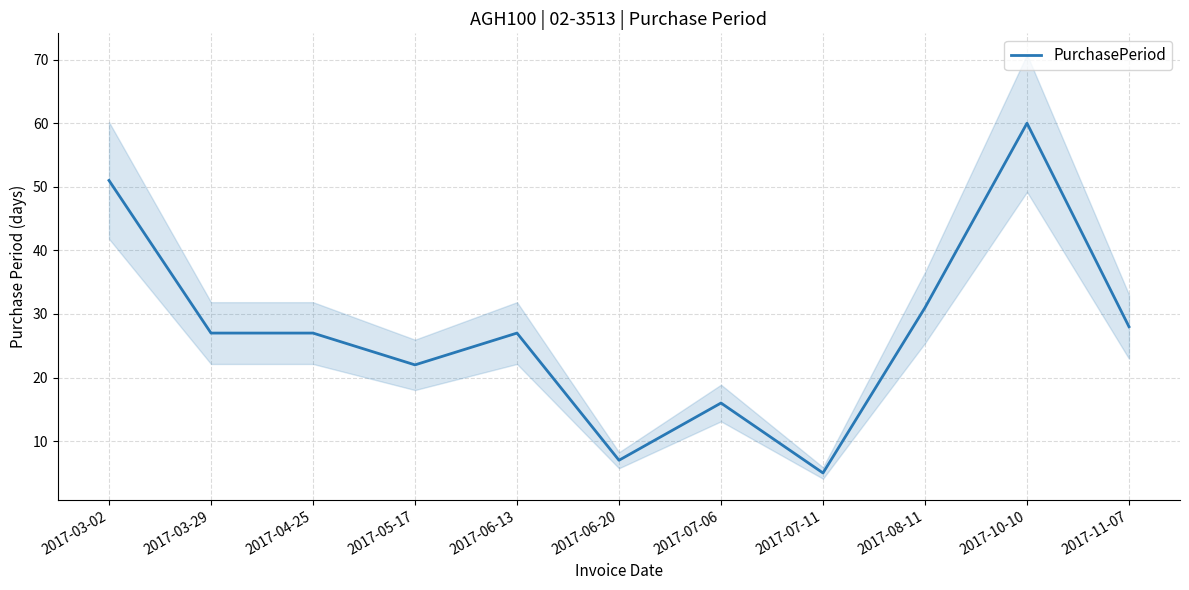

At which label does the data first exceed 27?

2017-03-02